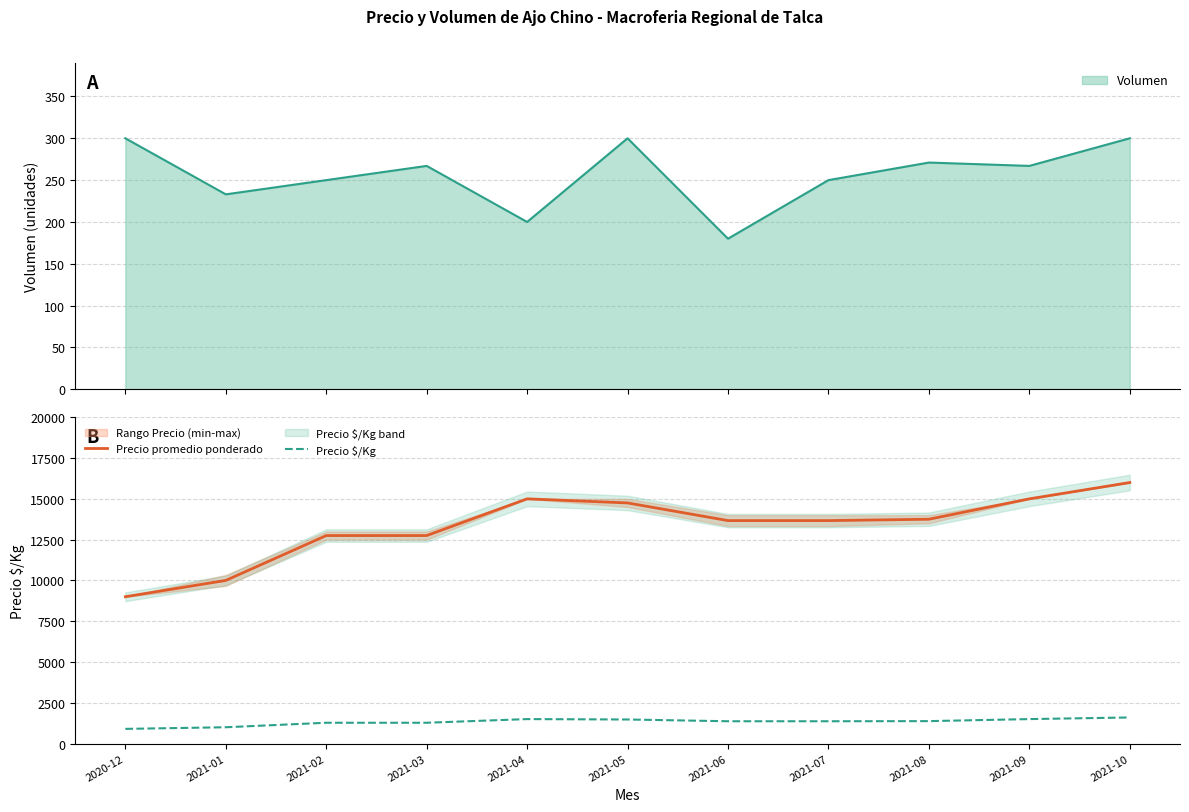

What is the label of the 10th point from the left?

2021-09